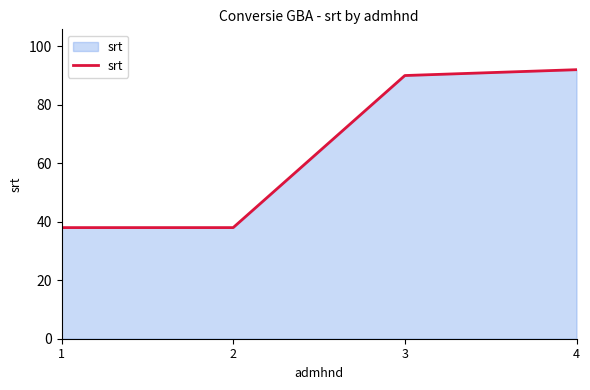

What is the difference between the values at 2 and 3?

52